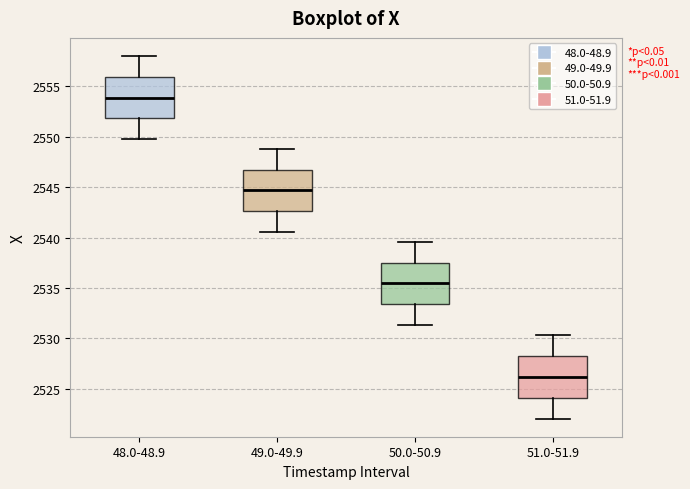

Which box's median line is the lowest?

51.0-51.9